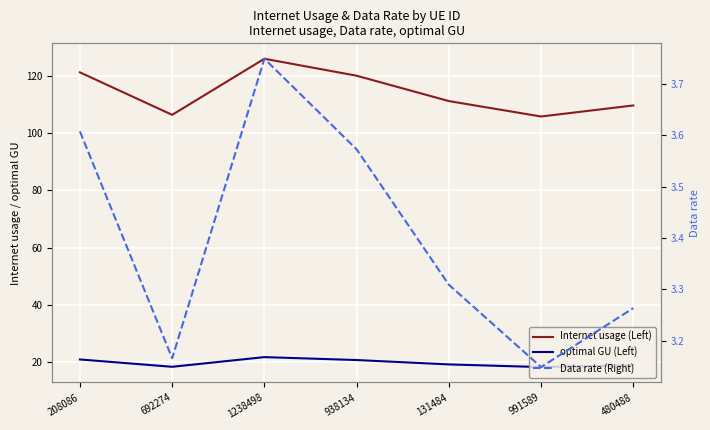

The Internet usage (Left) series shows 105.8 at 991589. True or false?

True